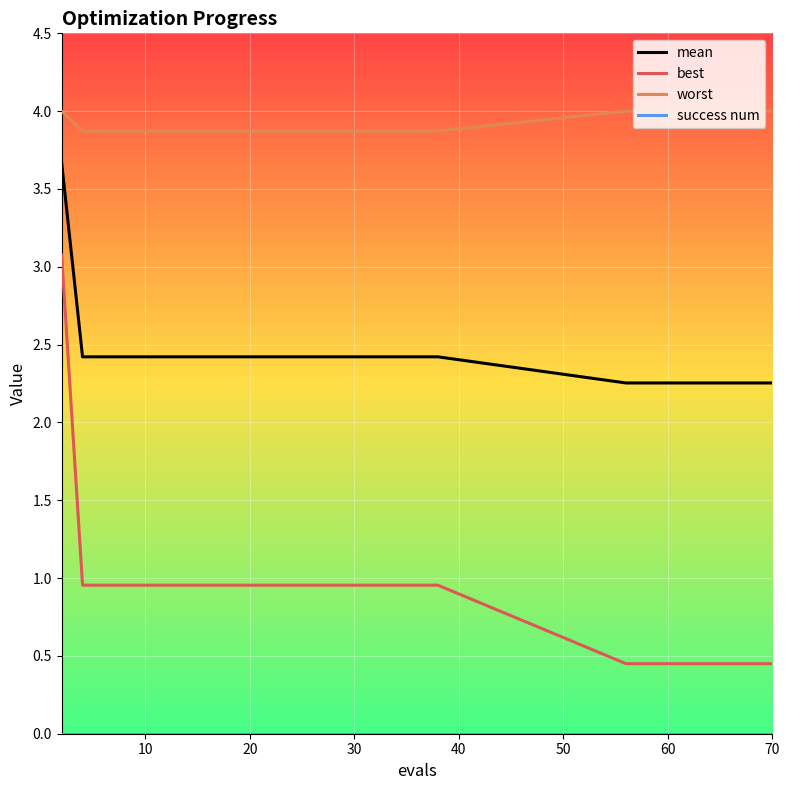

True or false: mean and worst cross at least once.

False